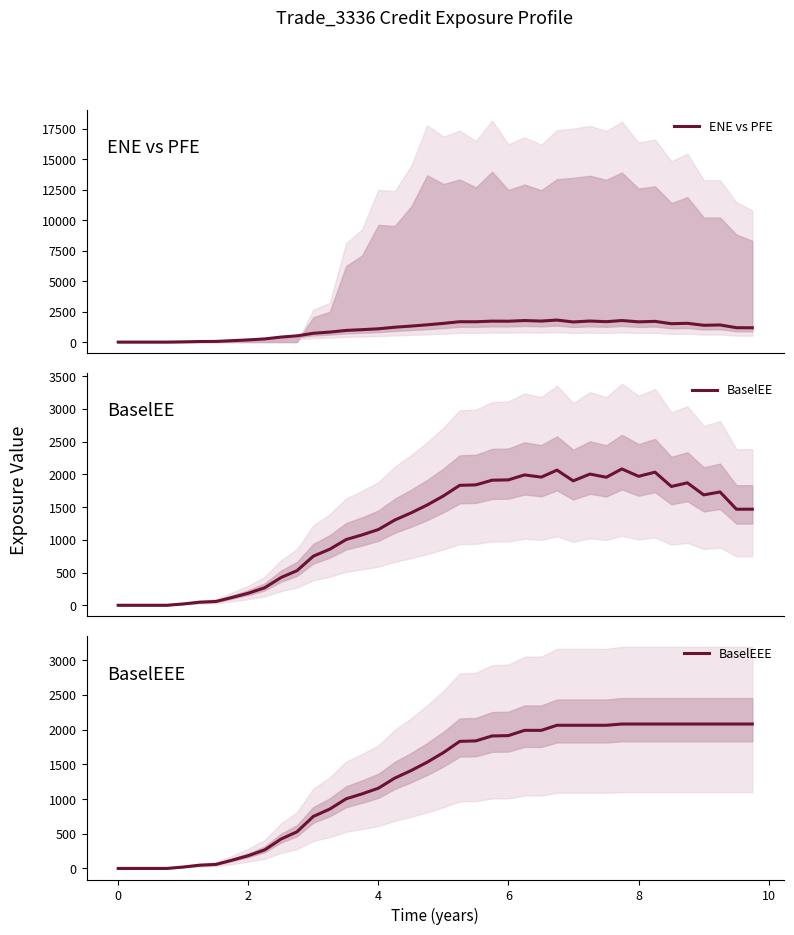

Does the chart display data point markers on the line(s)?

No